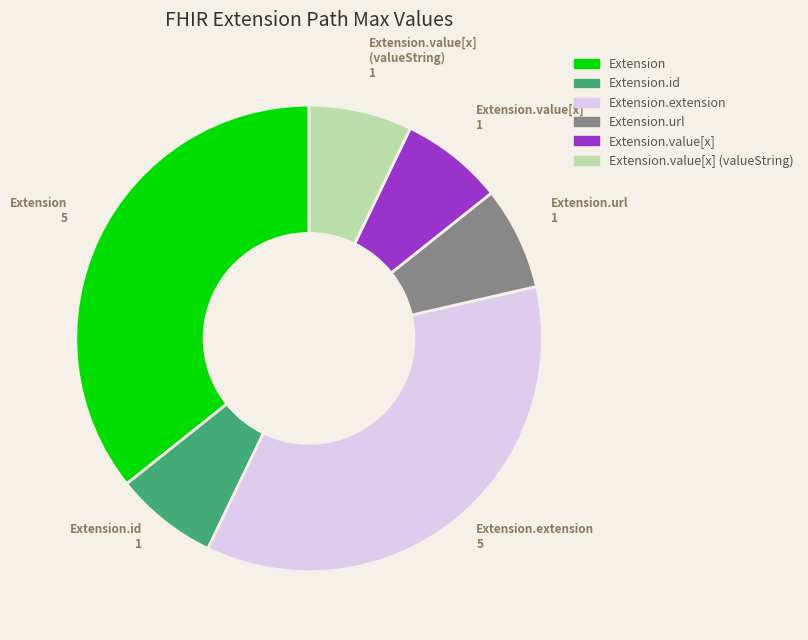

Is there any slice that represents more than half of the pie?

No